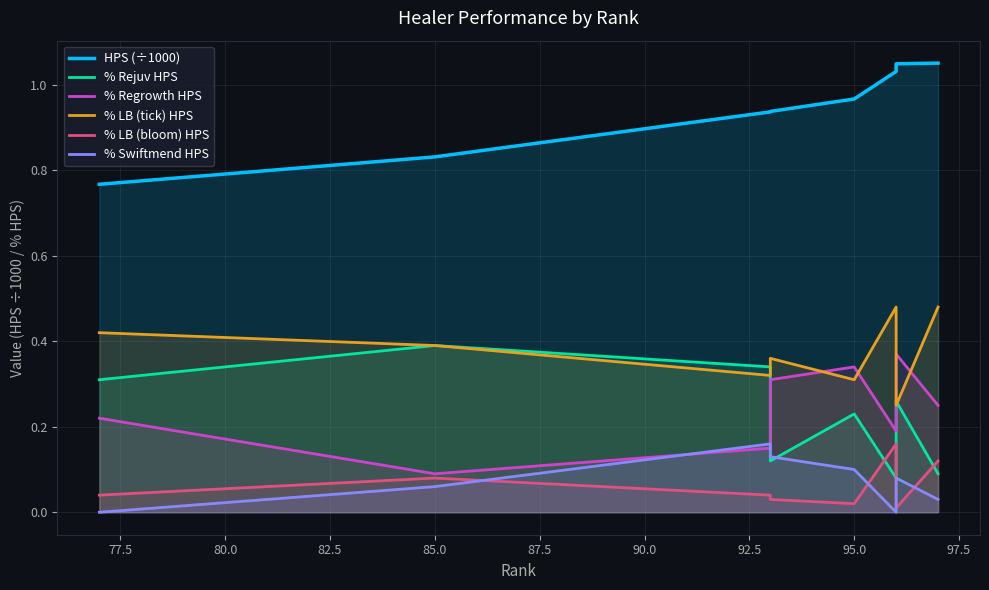

Count the number of categories in the chart.

8